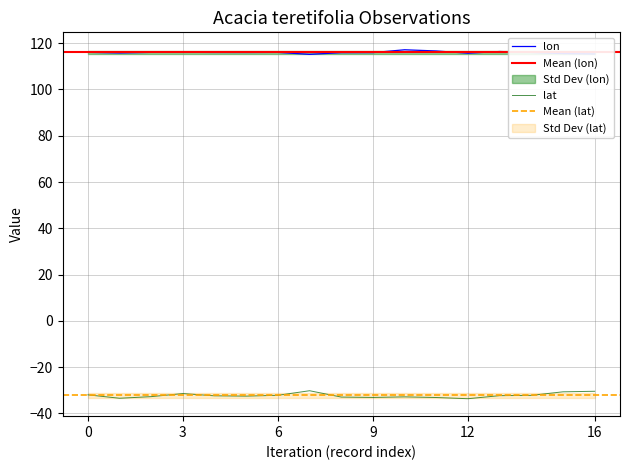

What is the greatest value displayed?

117.2